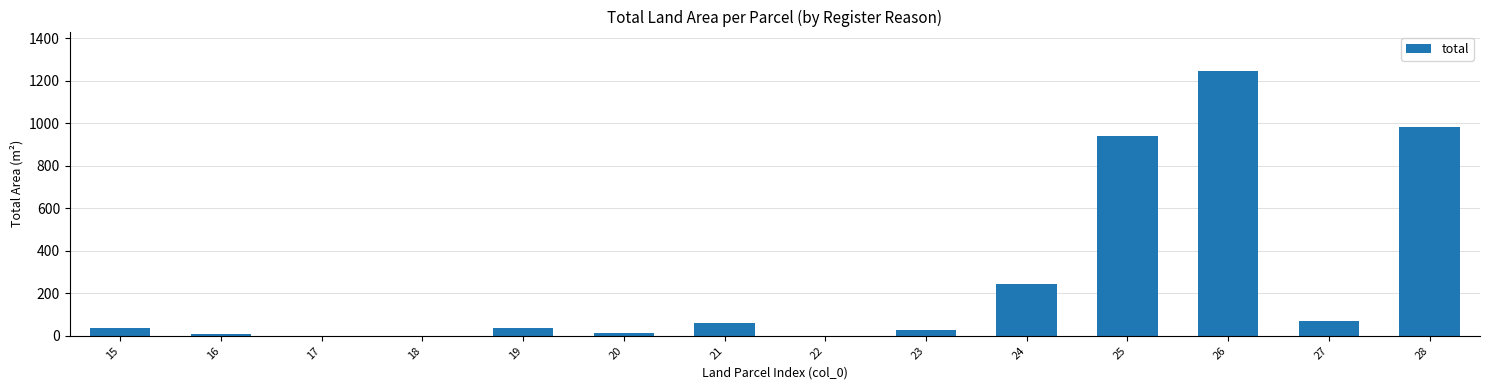

What is the sum of all values?

3671.0